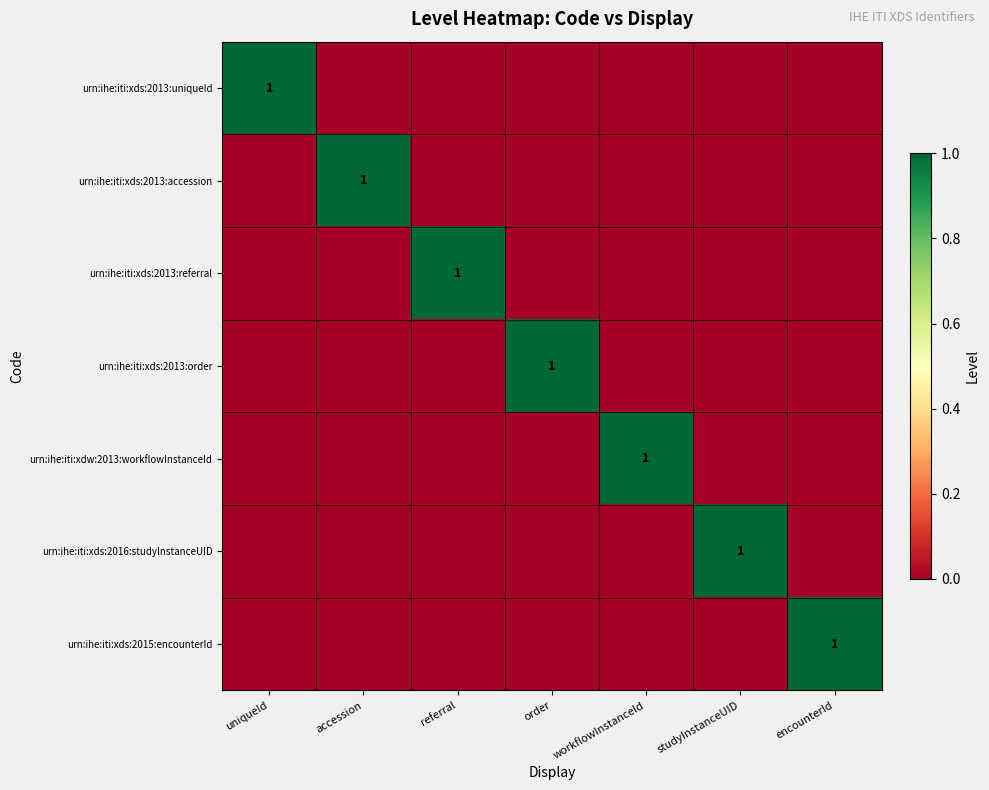

The urn:ihe:iti:xds:2015:encounterId series shows 0 at encounterId. True or false?

False